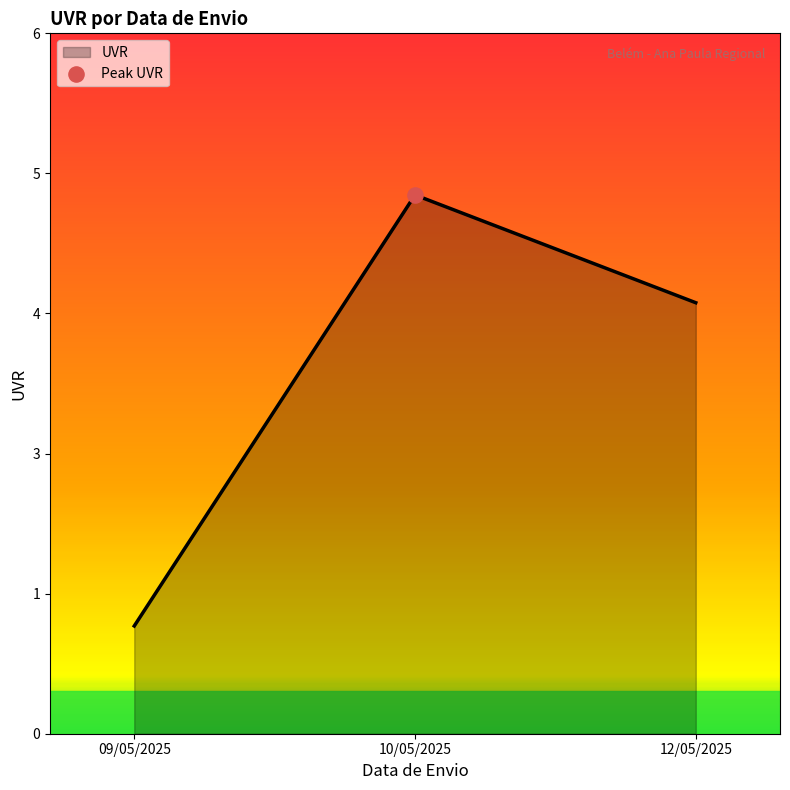

Does the chart have visible grid lines?

No